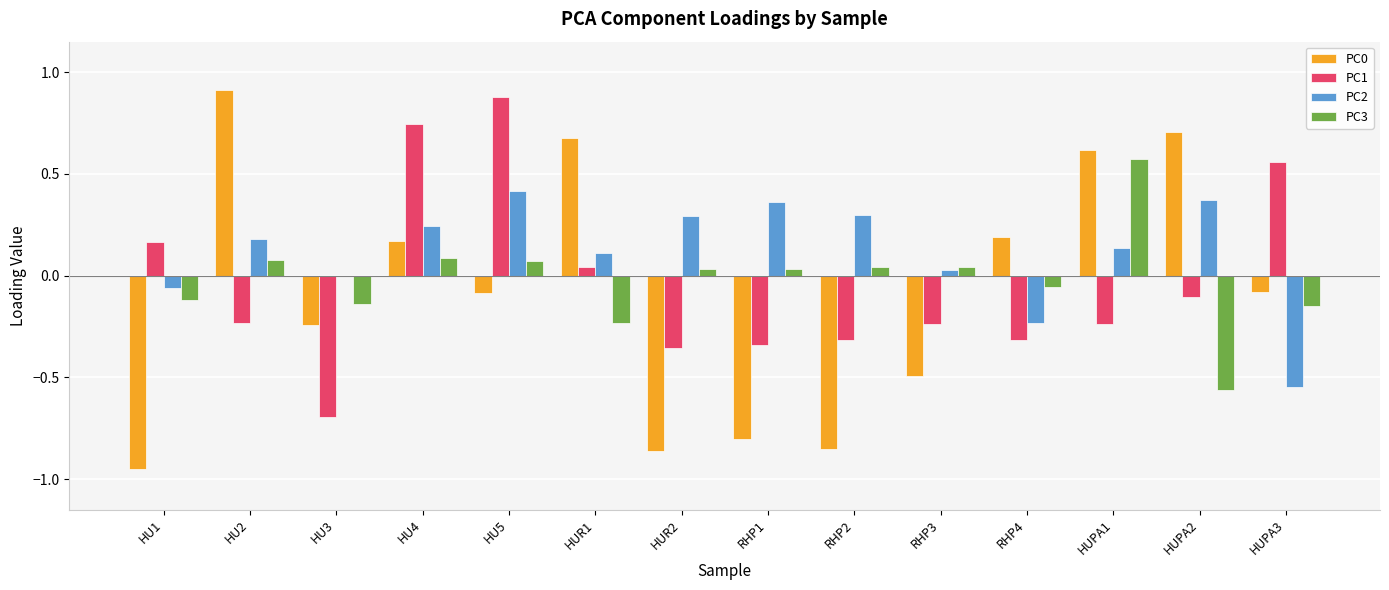

At which category does the chart reach its peak across all series?

HU2